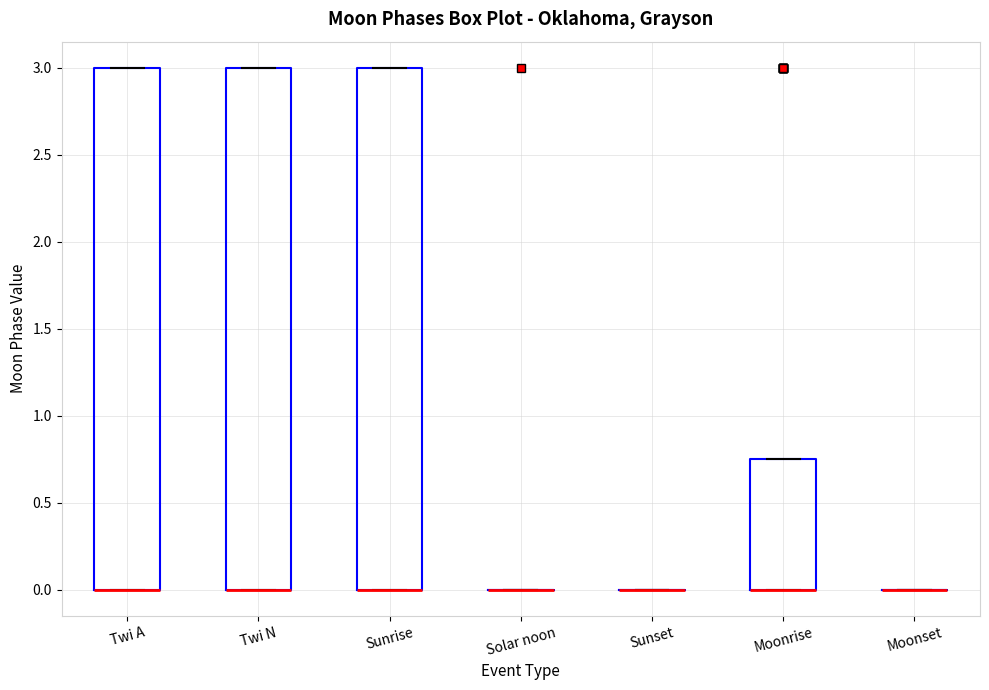

Reading left to right, transcribe this box plot: for each box, give where its median line is, the range the box spans, and where its two whiskers end, as read against the y-axis. The values are not printed on the chart, so give them approximately, as read against the axis.

Twi A: median 0.00 (drawn on the box's lower edge), box 0.00 to 3.00, whiskers 0.00 to 3.00
Twi N: median 0.00 (drawn on the box's lower edge), box 0.00 to 3.00, whiskers 0.00 to 3.00
Sunrise: median 0.00 (drawn on the box's lower edge), box 0.00 to 3.00, whiskers 0.00 to 3.00
Solar noon: box collapsed to a line at 0.00, whiskers 0.00 to 0.00
Sunset: box collapsed to a line at 0.00, whiskers 0.00 to 0.00
Moonrise: median 0.00 (drawn on the box's lower edge), box 0.00 to 0.75, whiskers 0.00 to 0.75
Moonset: box collapsed to a line at 0.00, whiskers 0.00 to 0.00